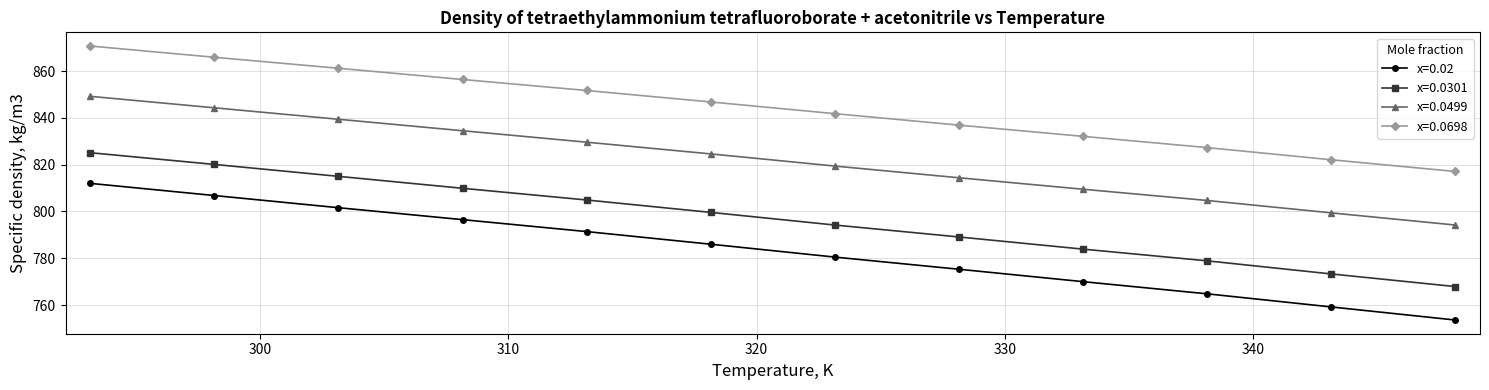

Rank the series by their maximum value, from lowest to highest.

x=0.02, x=0.0301, x=0.0499, x=0.0698